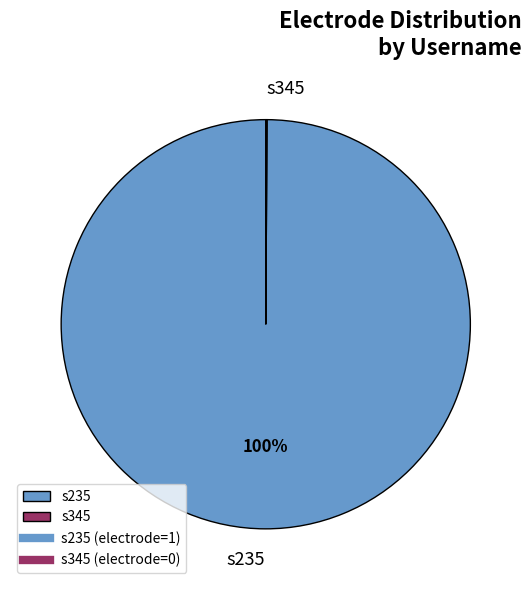

What is the largest slice in the pie chart?

s235